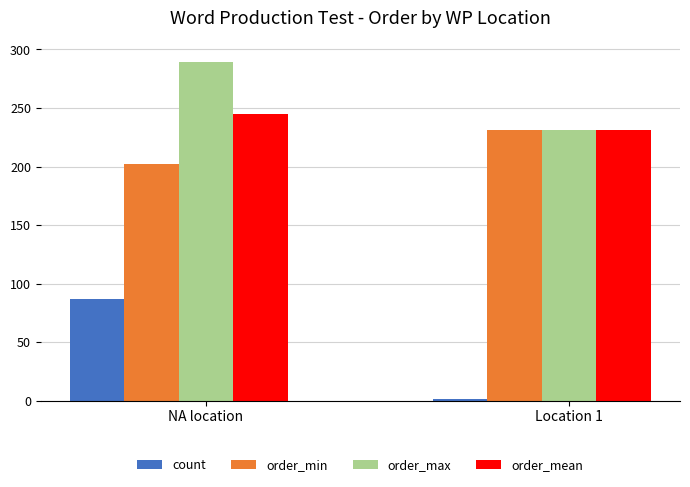

Rank the series by their maximum value, from highest to lowest.

order_max, order_mean, order_min, count